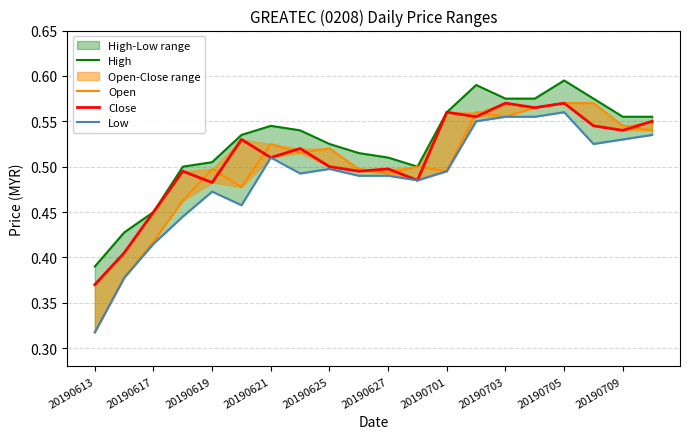

What is the value of the Low point at the 13th from the left?

0.5